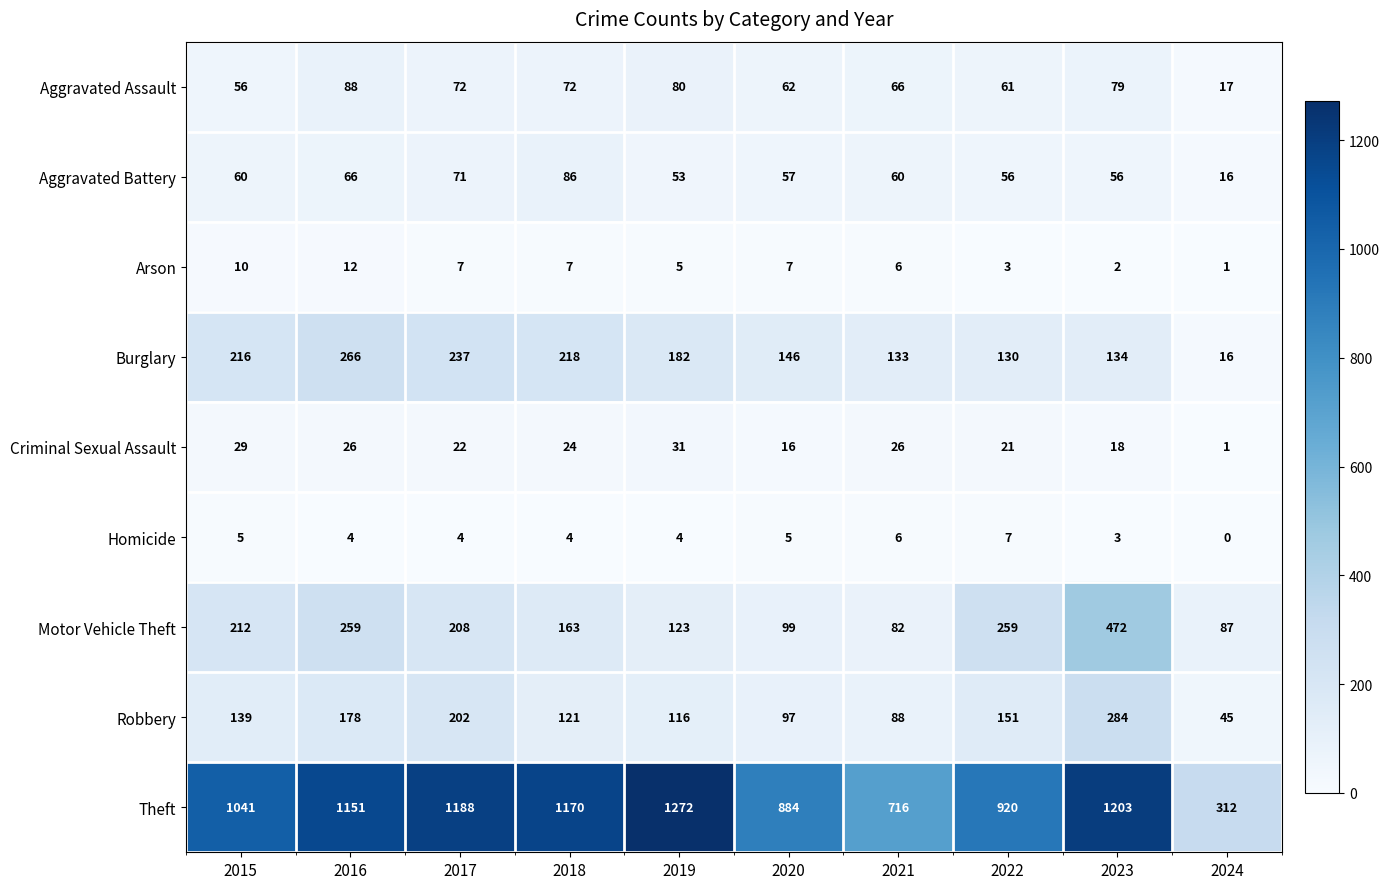

Count the number of data series in this chart.

9